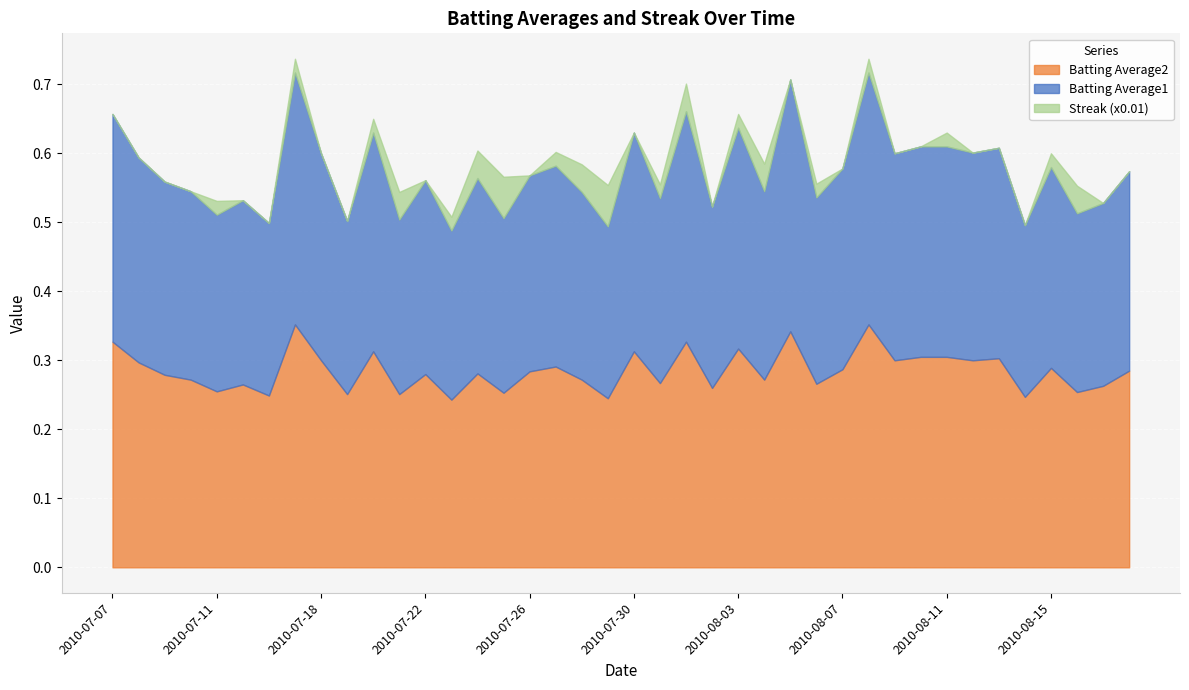

What are all the series names shown in the legend?

Batting Average2, Batting Average1, Streak (x0.01)